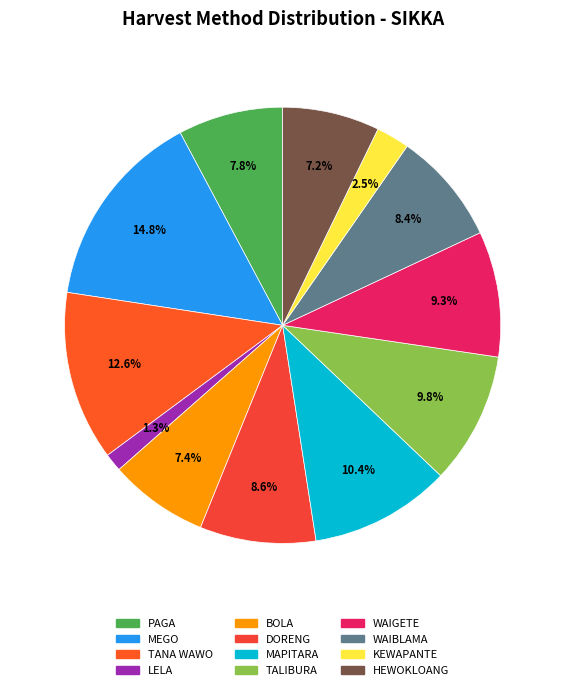

Rank the categories by value from lowest to highest.

LELA, KEWAPANTE, HEWOKLOANG, BOLA, PAGA, WAIBLAMA, DORENG, WAIGETE, TALIBURA, MAPITARA, TANA WAWO, MEGO